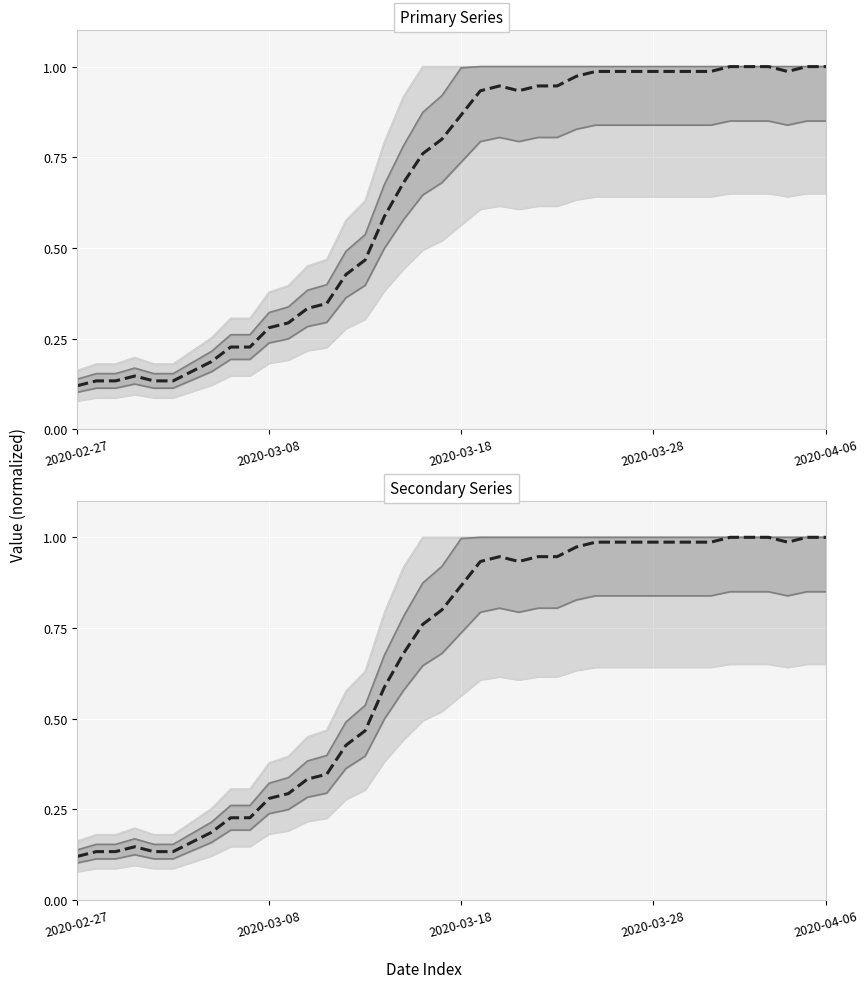

Count the number of categories in the chart.

40